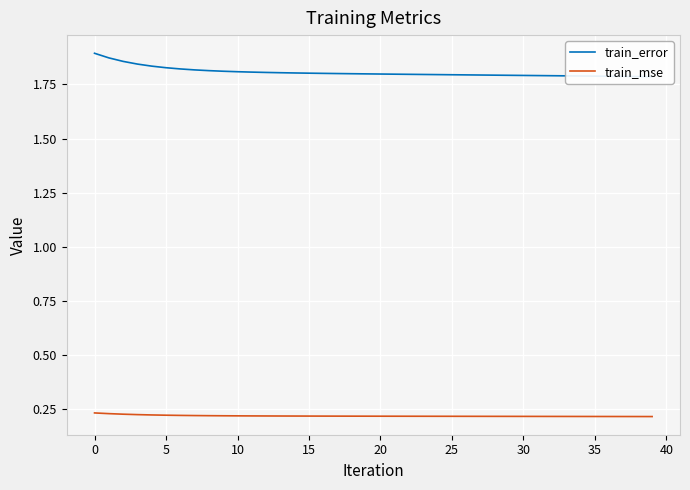

Which series has the largest range (max minus min)?

train_error